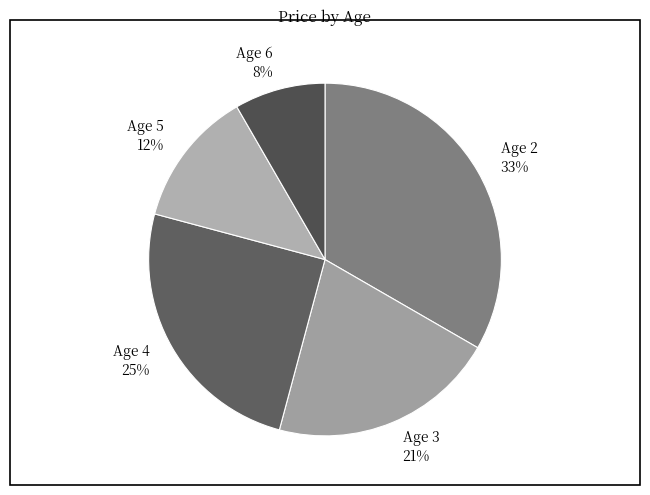

How many slices are in this pie chart?

5